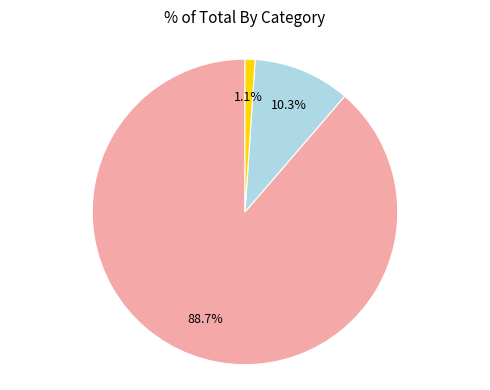

Is there any slice that represents more than half of the pie?

Yes